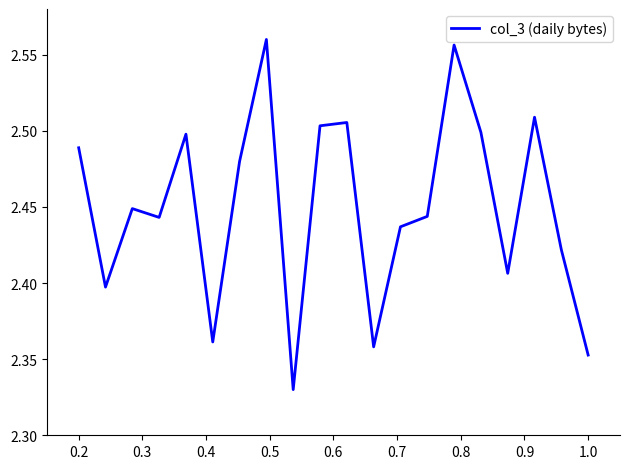

Does the chart have visible grid lines?

No